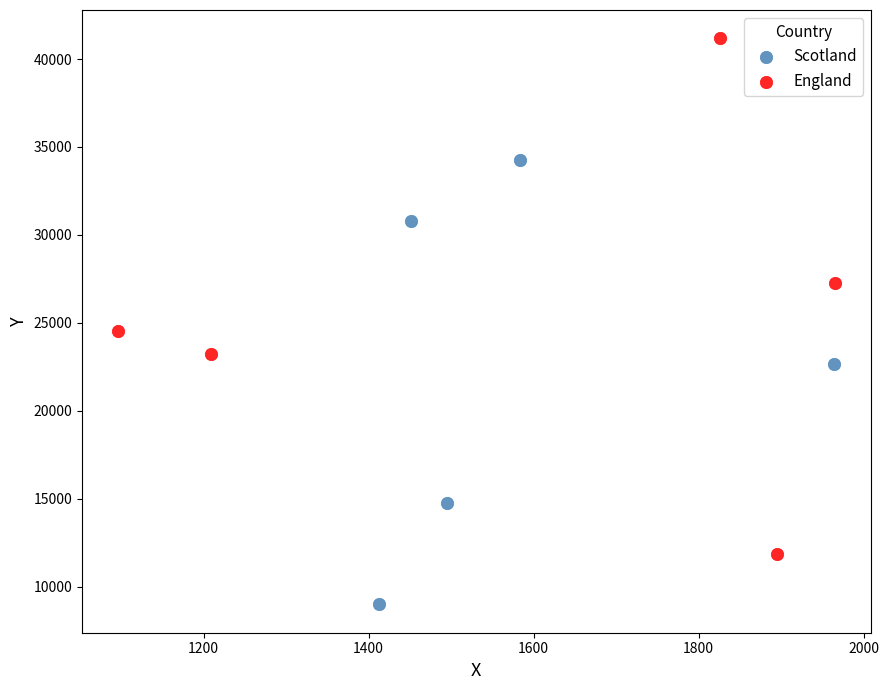

Which series contains the lowest Y value?

Scotland